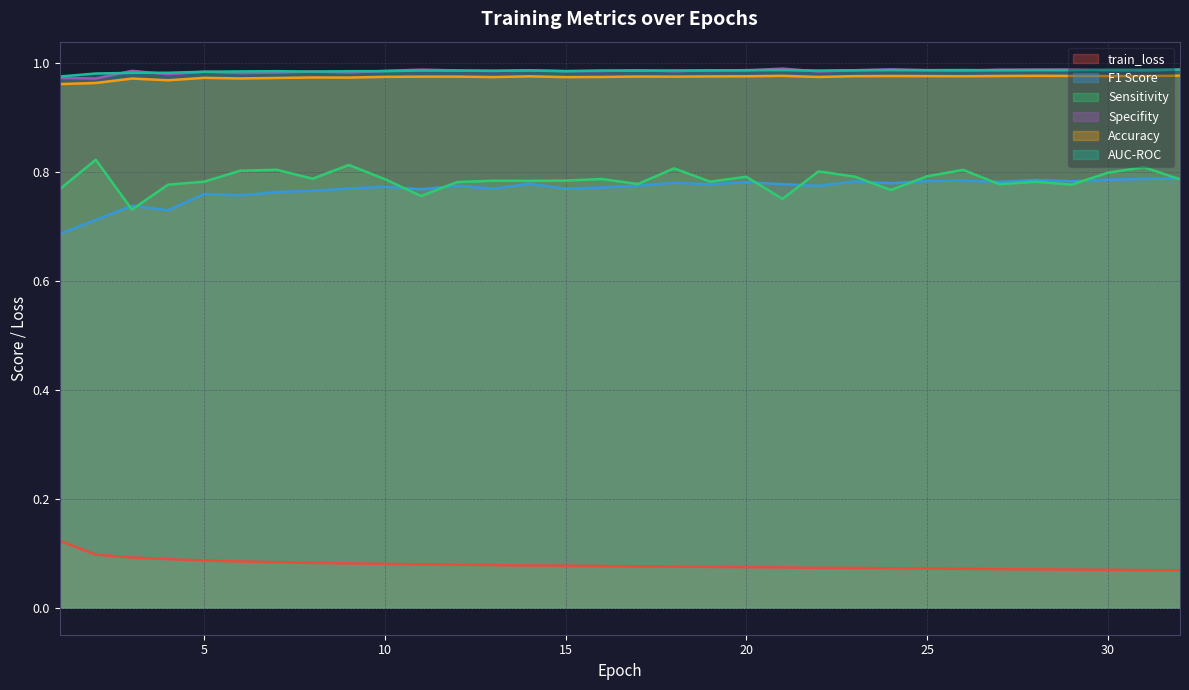

At which label is AUC-ROC closest to 0?

1